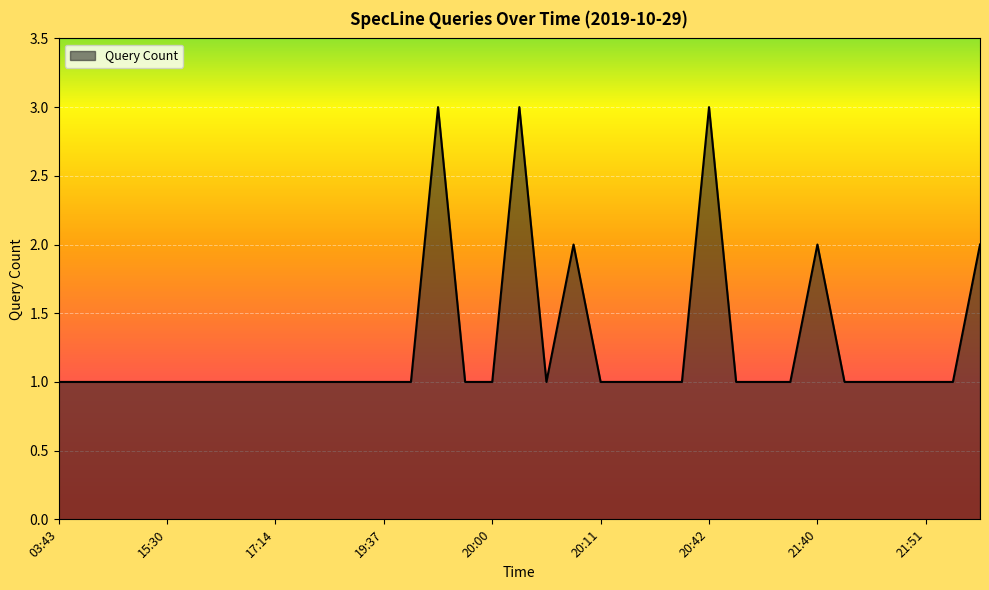

What is the maximum value shown in the chart?

3